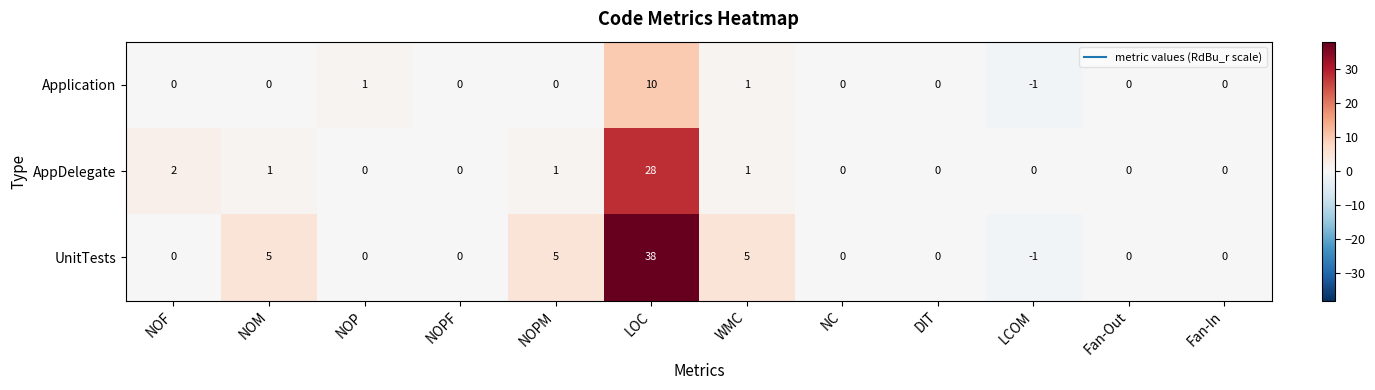

The UnitTests series shows 0 at Fan-Out. True or false?

True